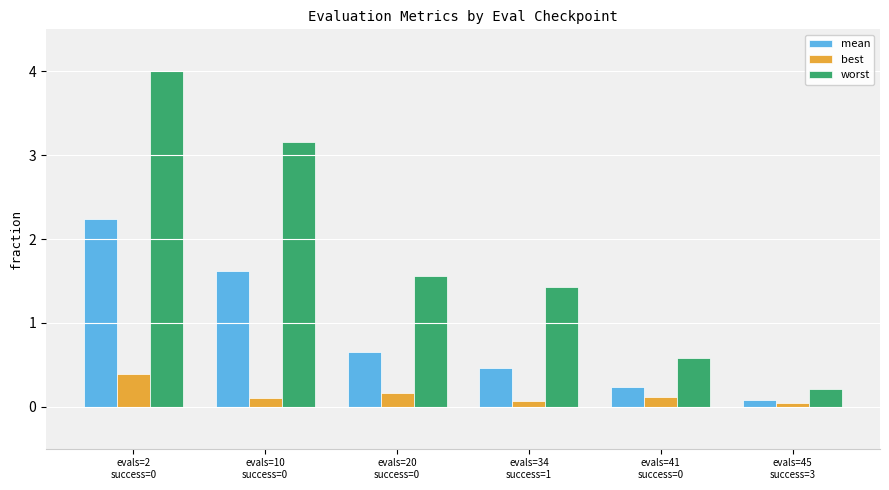

Which series has the largest total across all categories?

worst